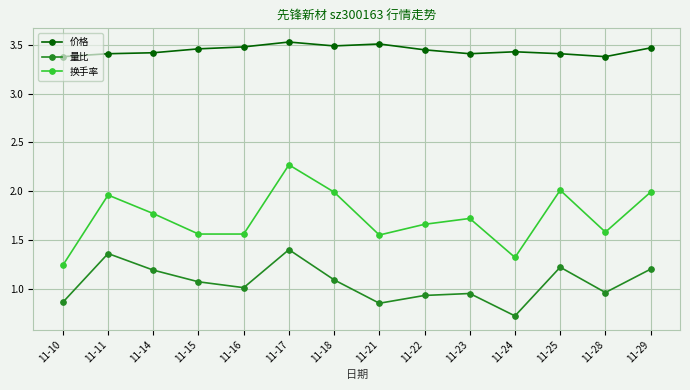

At how many categories does at least one series exceed 3?

14